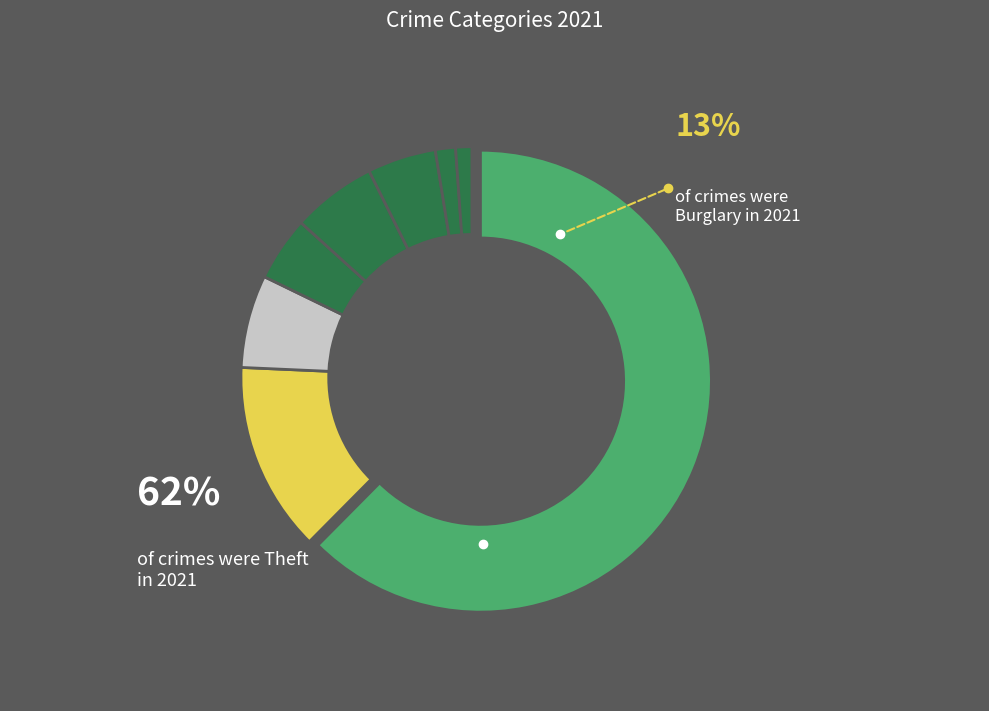

What is the smallest slice in the pie chart?

Homicide